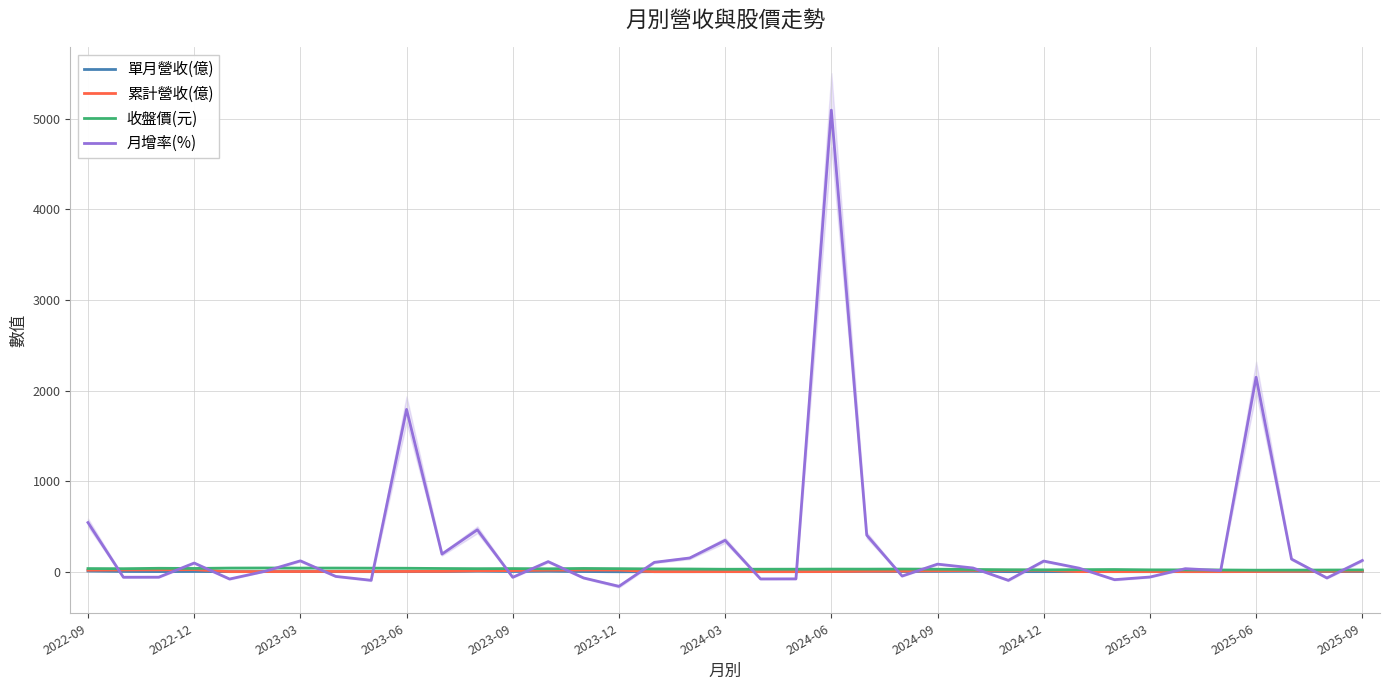

Rank the series at 2023-09 from highest to lowest value.

收盤價(元), 單月營收(億), 累計營收(億), 月增率(%)